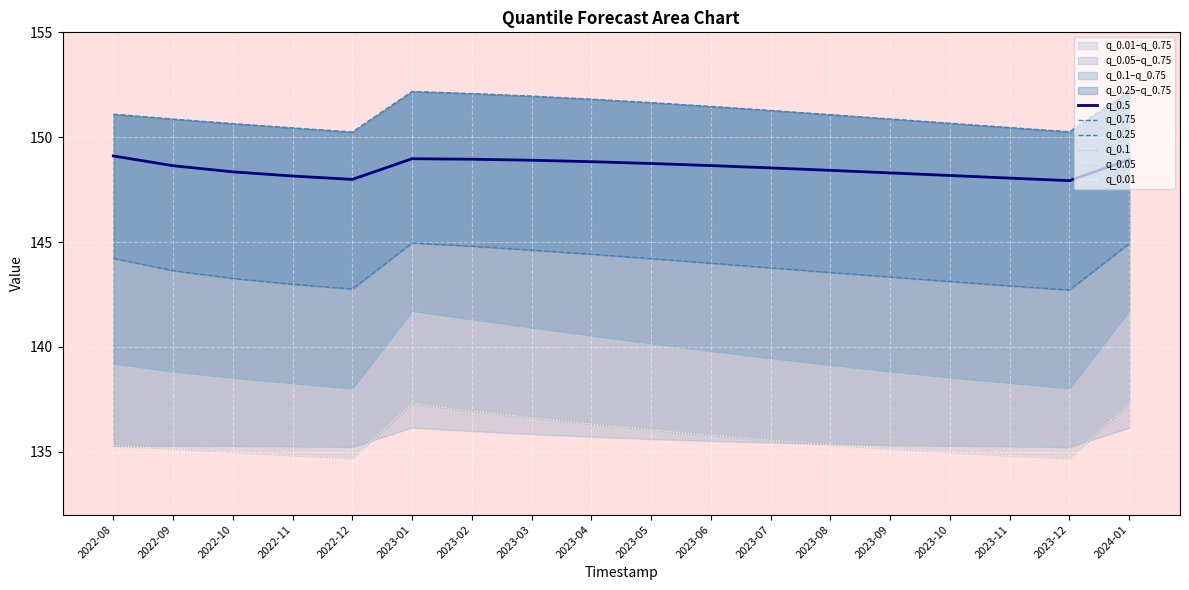

What is the minimum value shown in the chart?

134.7